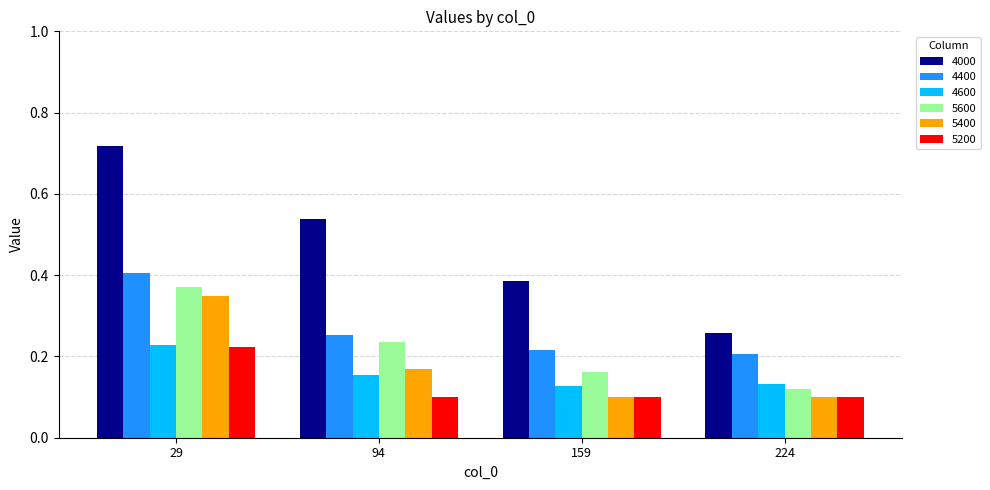

Rank the categories by 4000 value from highest to lowest.

29, 94, 159, 224